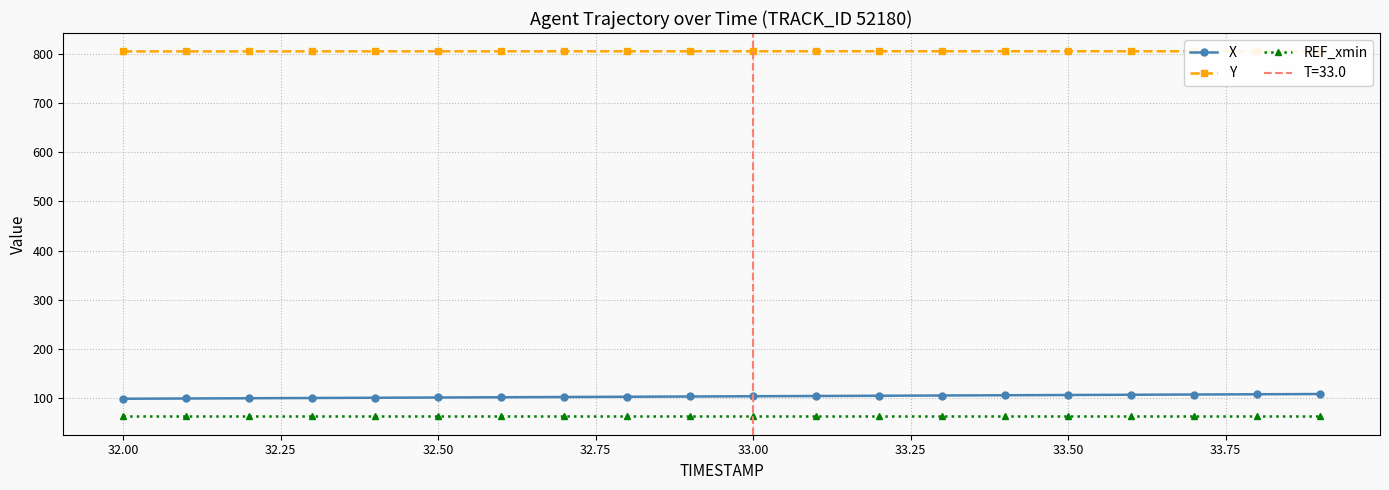

What are all the series names shown in the legend?

X, Y, REF_xmin